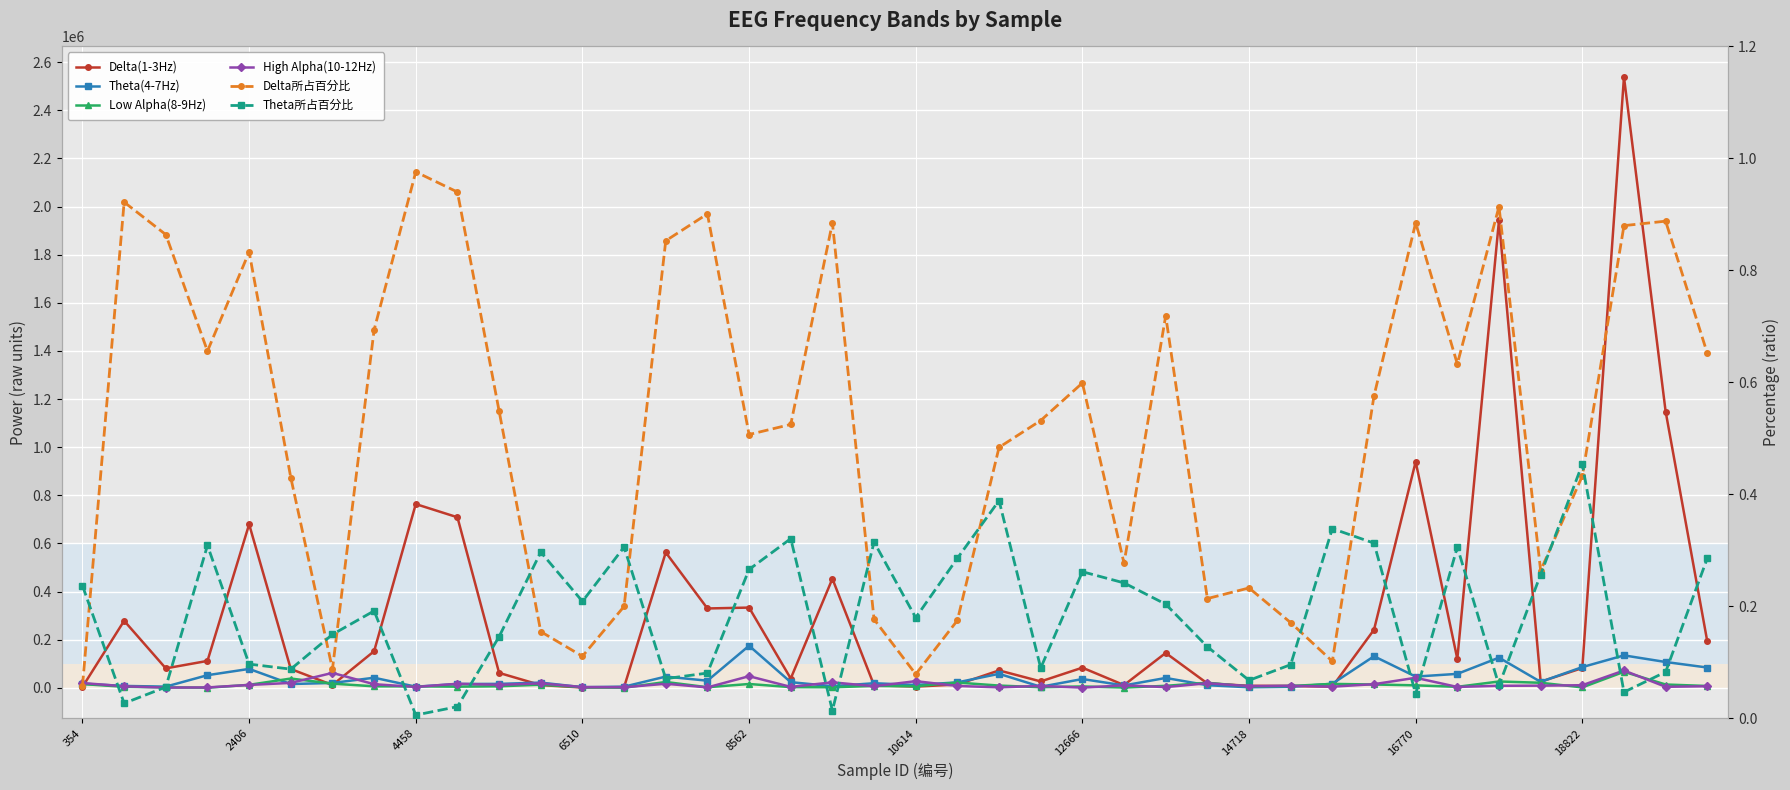

What is the total value across all series at 354?

57637.3